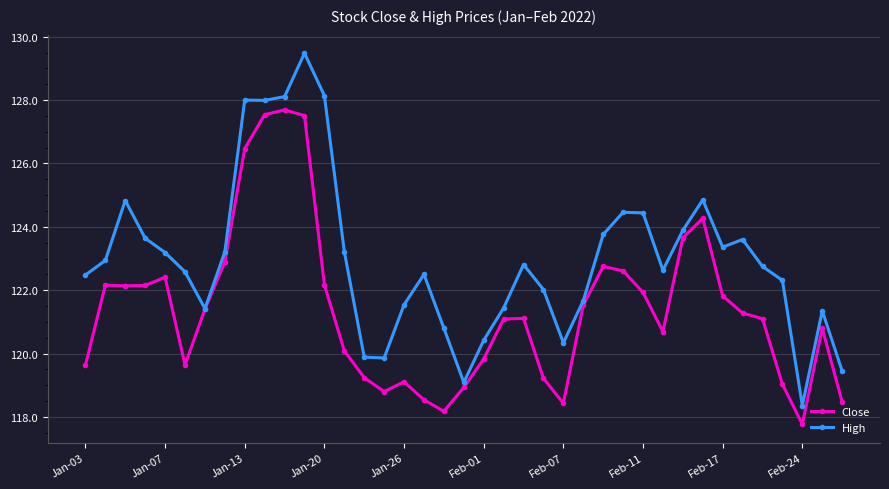

List the series in order of their peak value, highest first.

High, Close